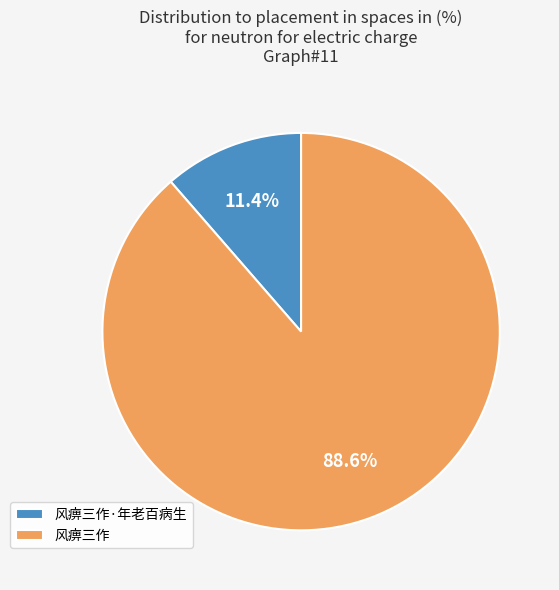

Is it true that 风痹三作·年老百病生 is 17% of the pie?

False